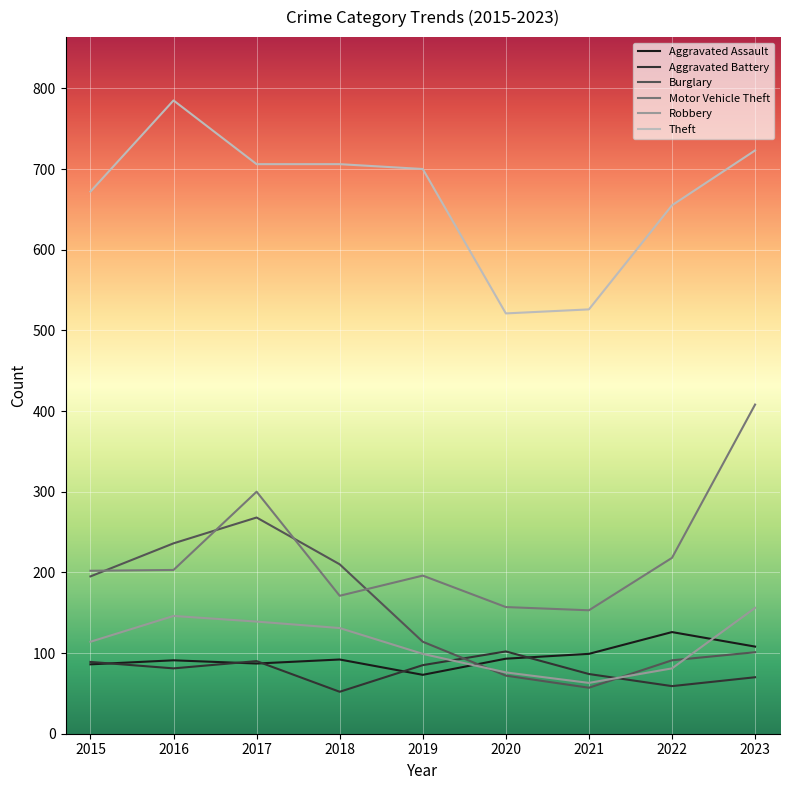

What is the maximum value shown in the chart?

785